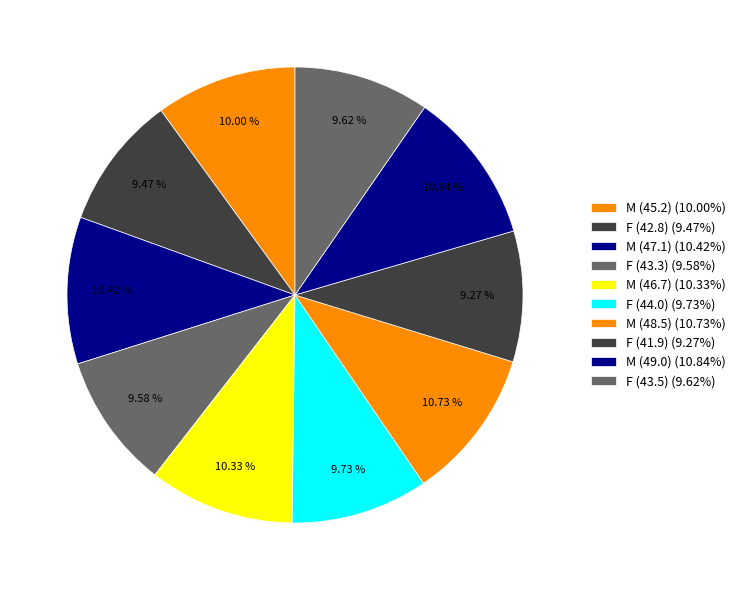

The F (42.8) slice represents 15% of the pie. True or false?

False